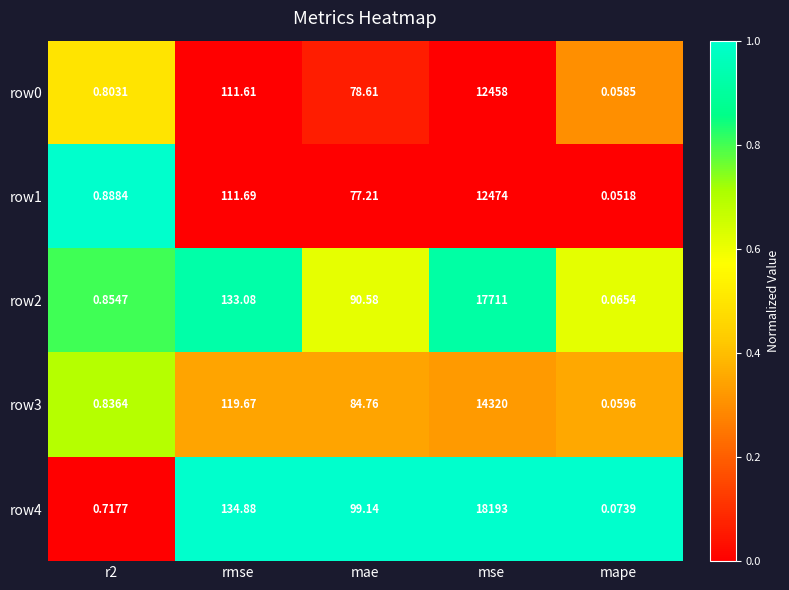

What is the difference between the highest and lowest values at mae?

21.9